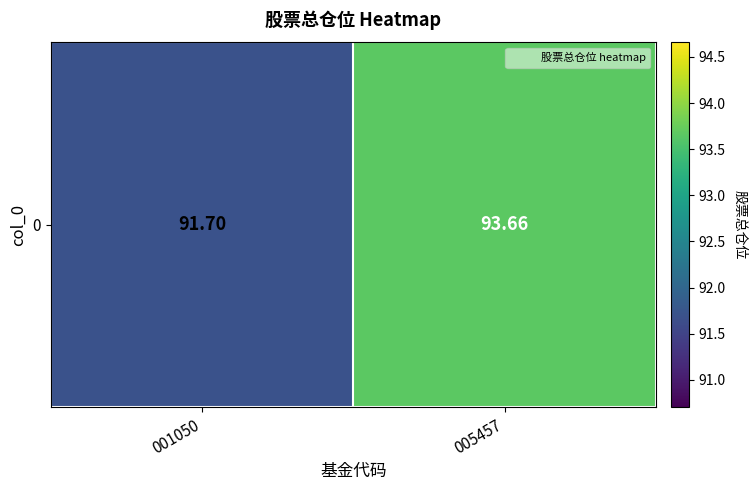

True or false: the data shows 127.0 at 001050.

False